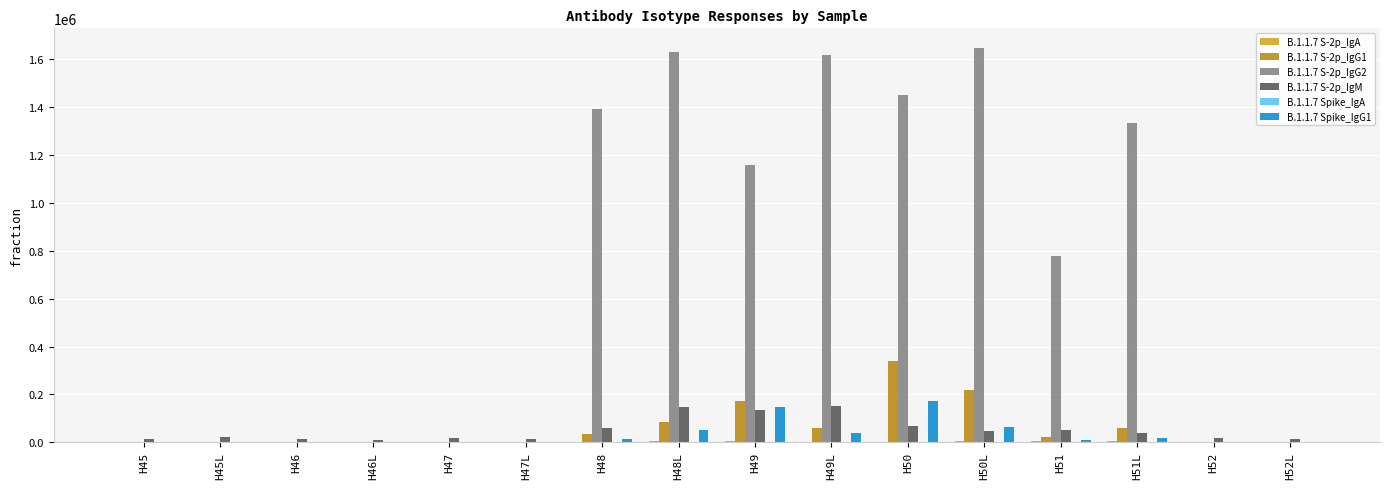

What is the sum of all B.1.1.7 S-2p_IgM values?

827232.5